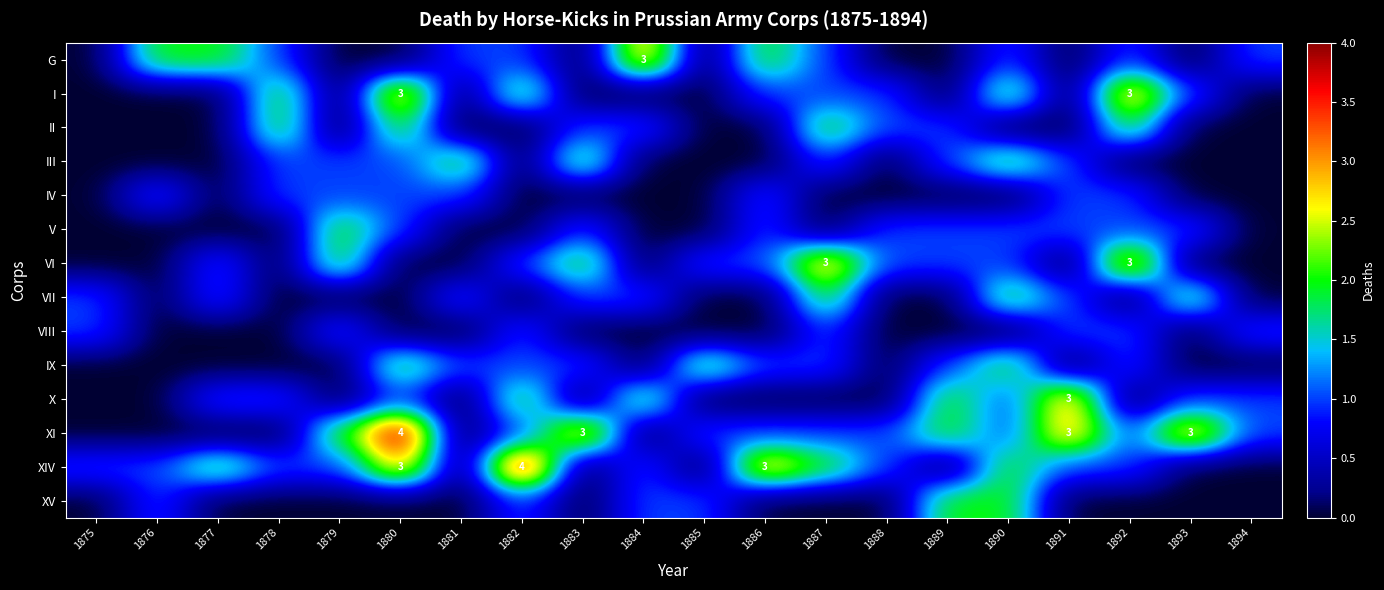

What is the difference between the V values at 1892 and 1884?

1